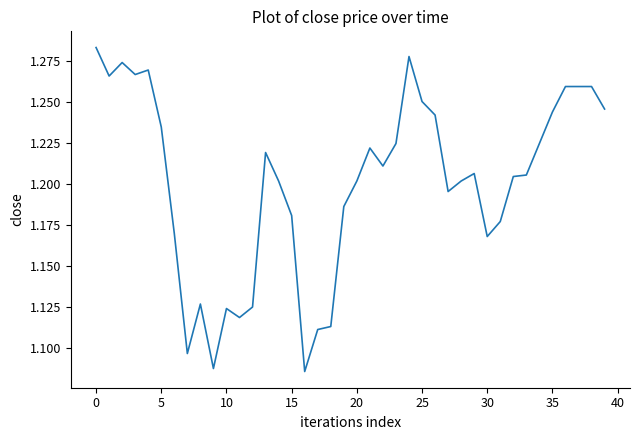

What is the label of the 29th point from the left?

28